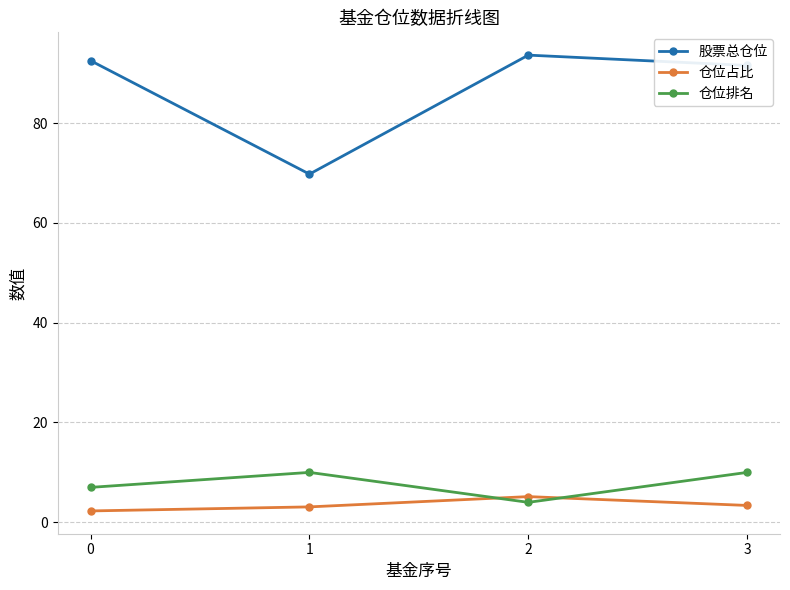

The 股票总仓位 series shows 53.9 at 0. True or false?

False